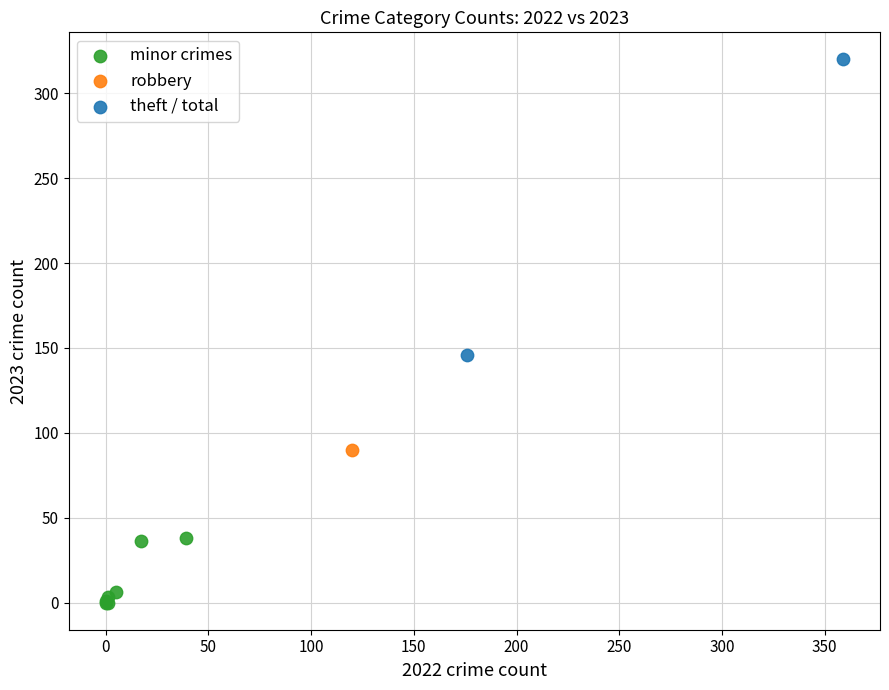

What are all the series names shown in the legend?

minor crimes, robbery, theft / total